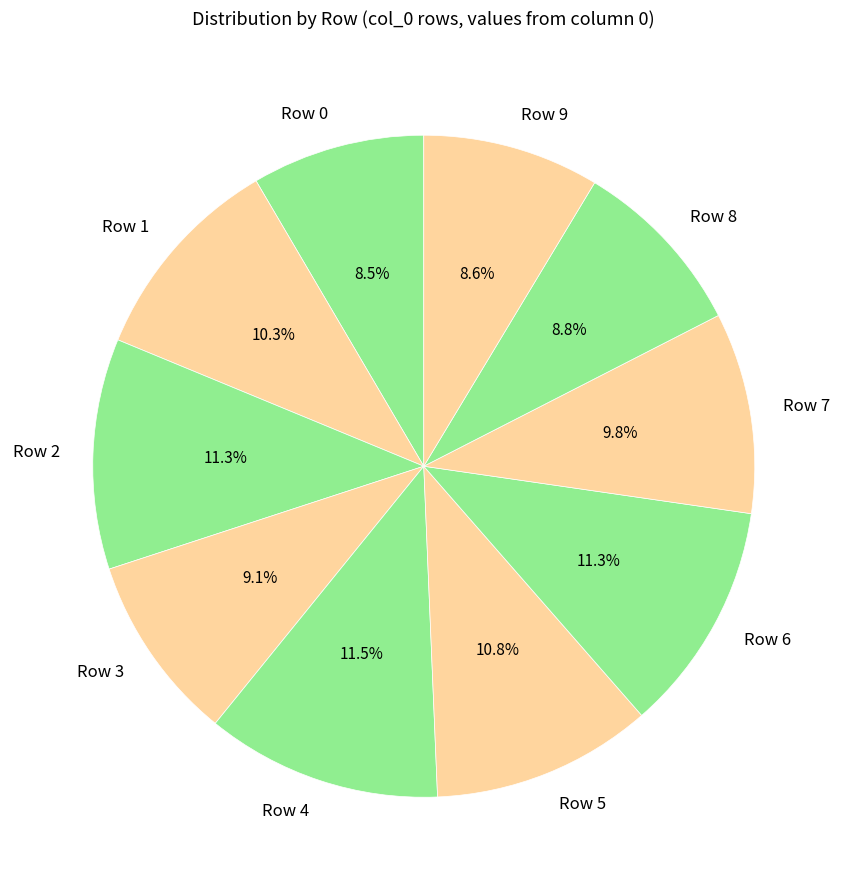

Does any single category account for the majority?

No